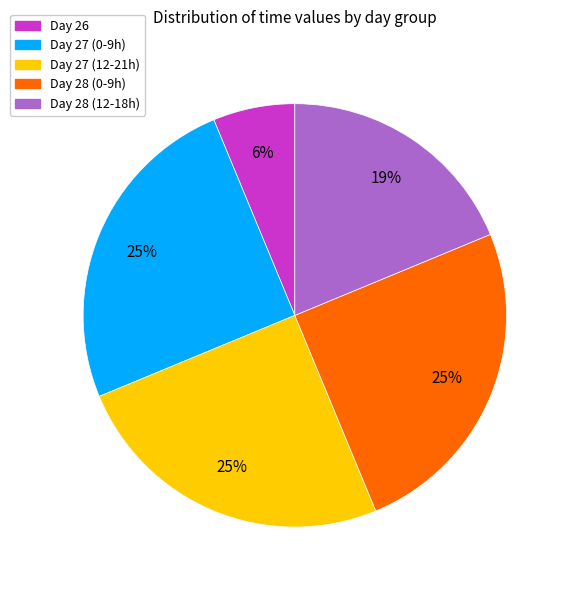

What is the ratio of the value at Day 28 (12-18h) to the value at Day 27 (0-9h)?

0.8